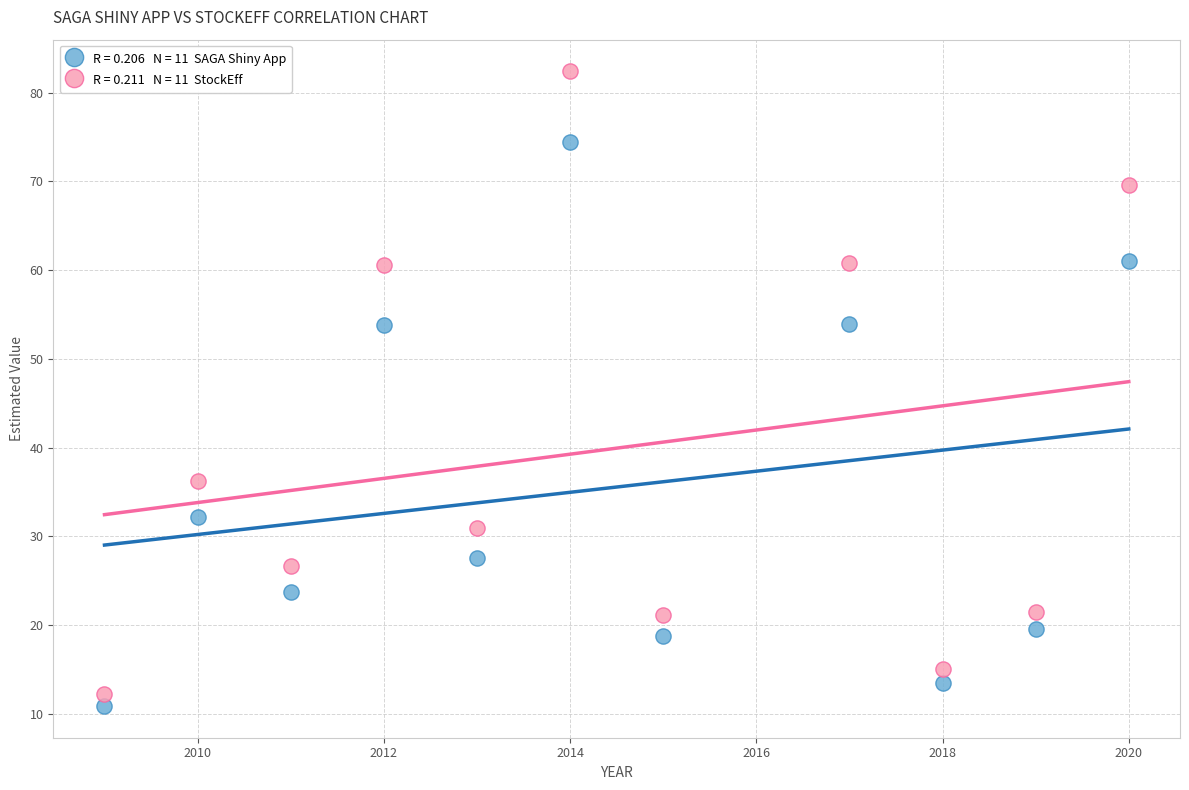

Across all data points, what is the range of X values (max minus min)?

11.0